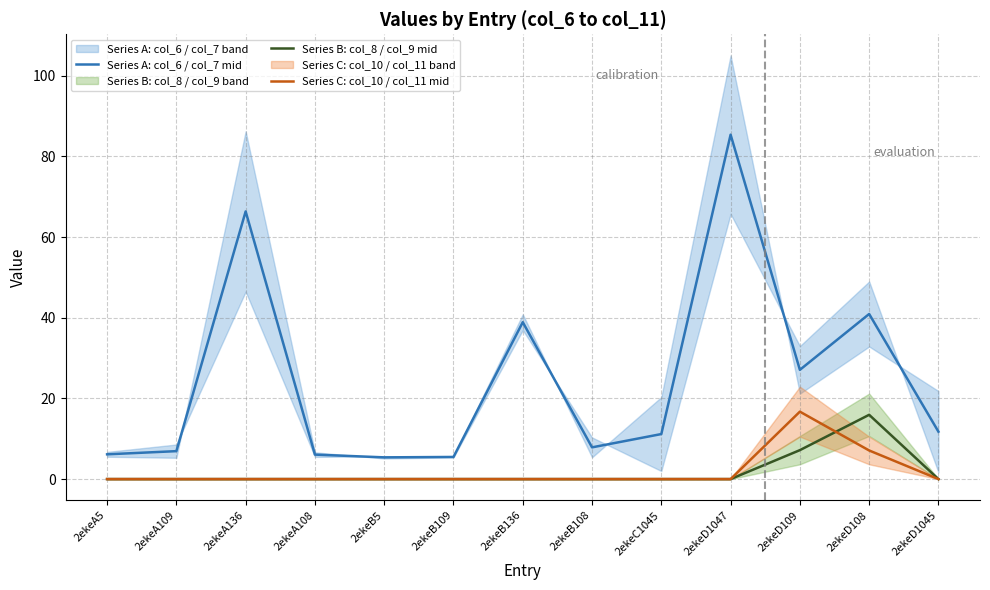

How many lines are shown in the chart?

3